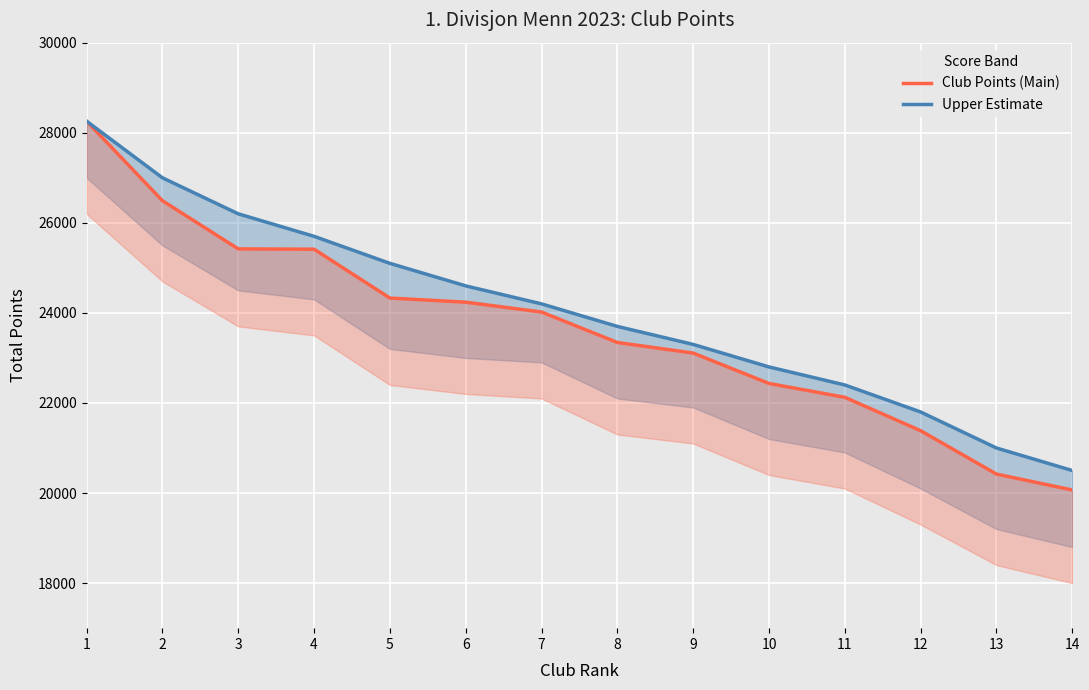

What is the difference between the highest and lowest values at 10?

367